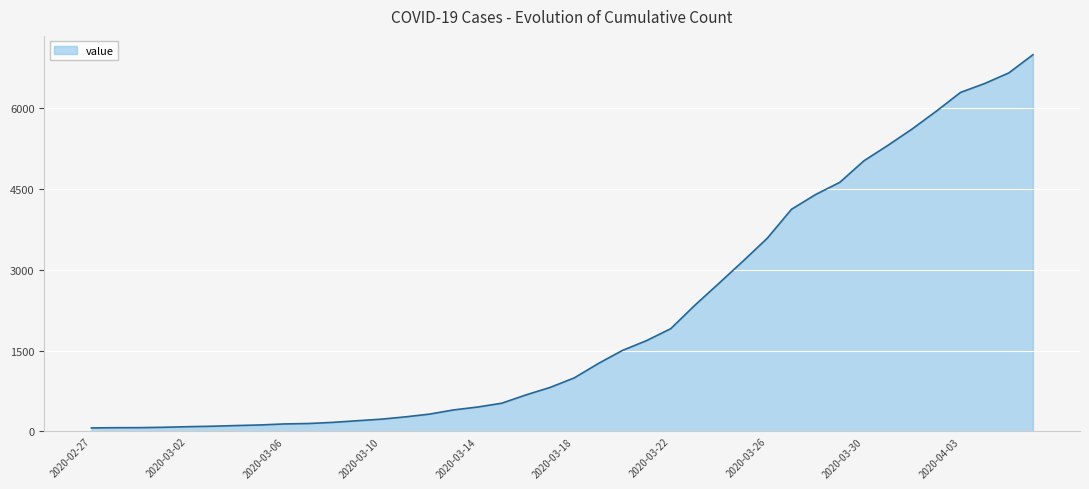

What is the maximum value shown in the chart?

6995